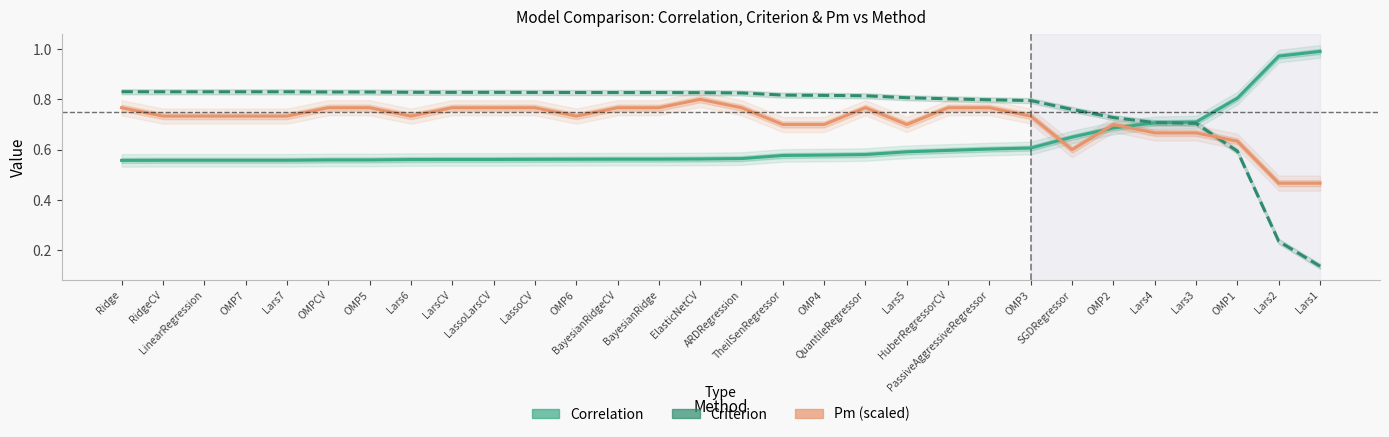

Between which two adjacent categories do Pm (scaled) and Correlation first intersect?

OMP3 and SGDRegressor